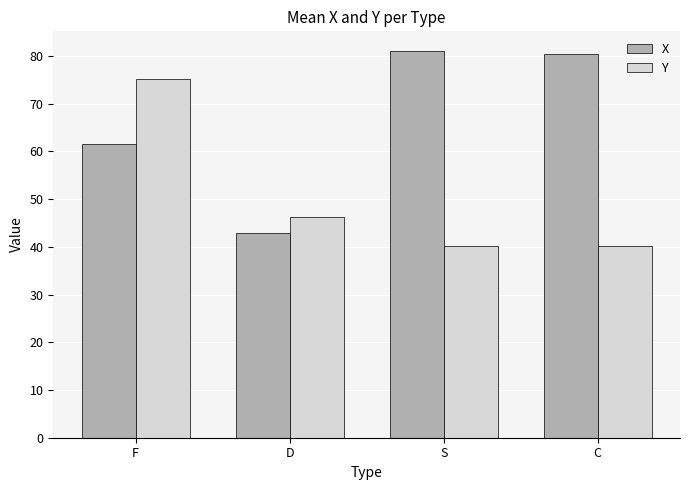

Where is Y nearest to the value 57?

D